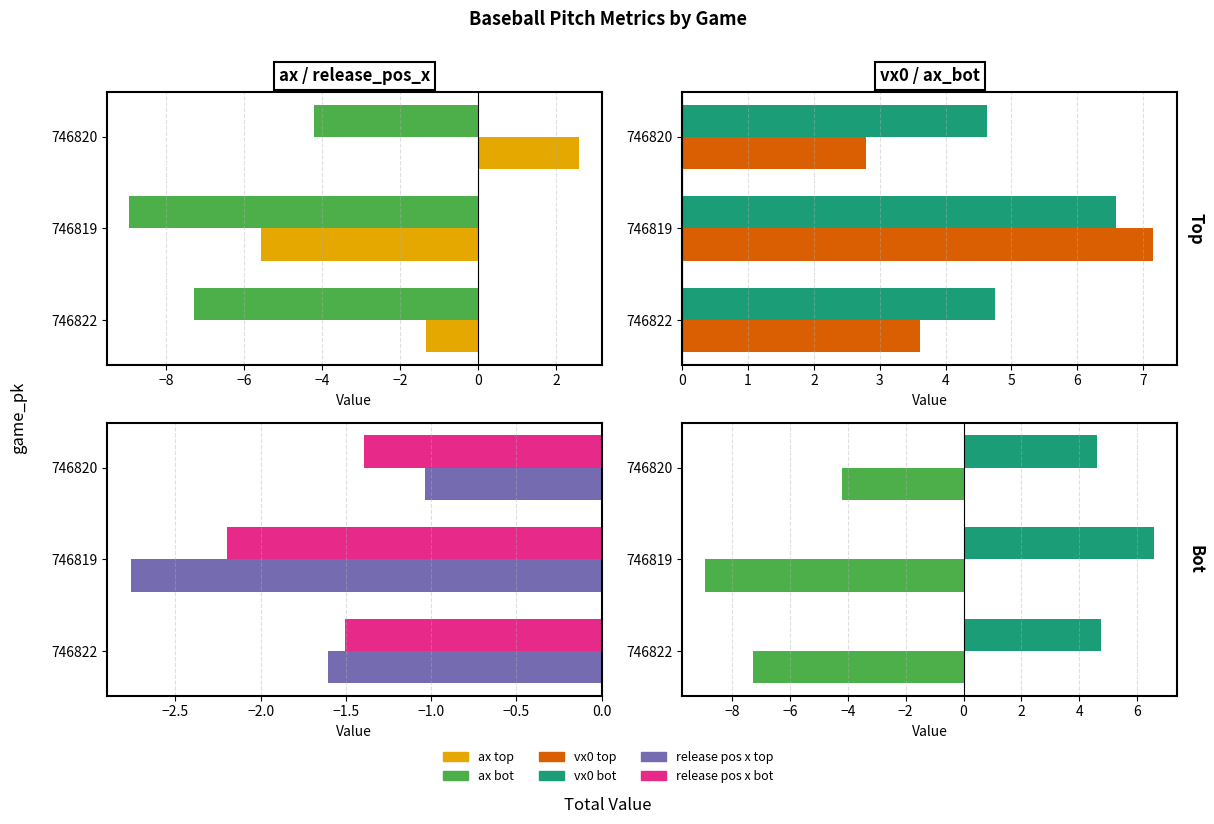

Reading right to left, list all the values displayed in this chart.

ax top: 2.6	-5.6	-1.3
ax bot: -4.2	-8.9	-7.3
vx0 top: 2.8	7.2	3.6
vx0 bot: 4.6	6.6	4.7
release pos x top: -1.0	-2.8	-1.6
release pos x bot: -1.4	-2.2	-1.5